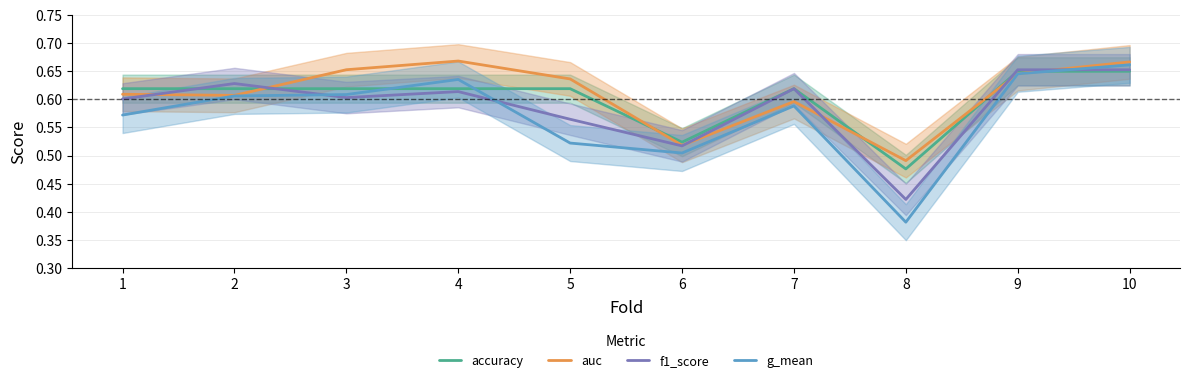

Is it true that accuracy equals 0.6 at 7?

True